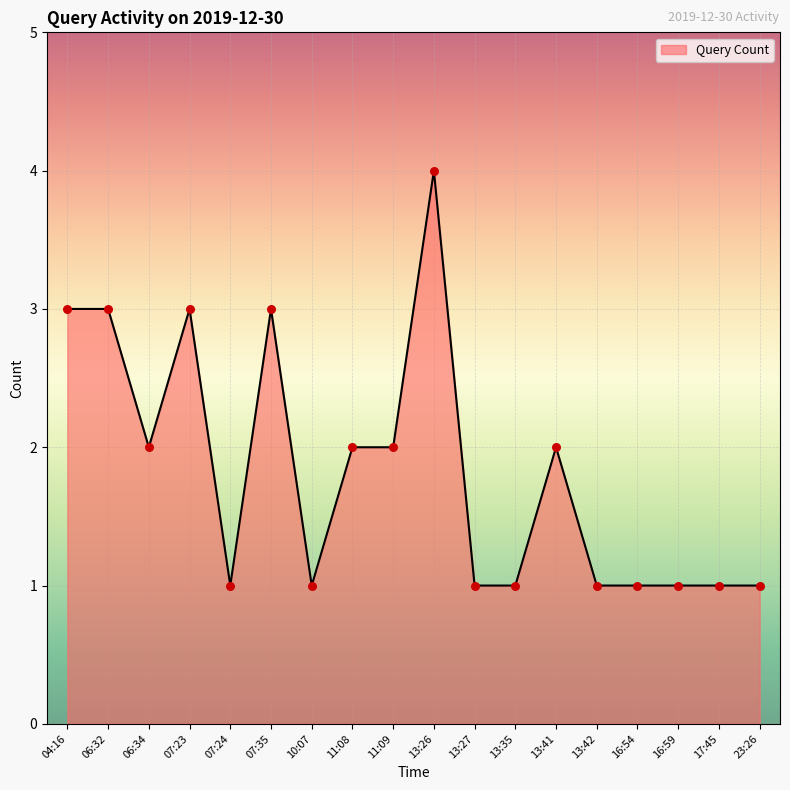

Between 16:59 and 11:09, which is larger?

11:09